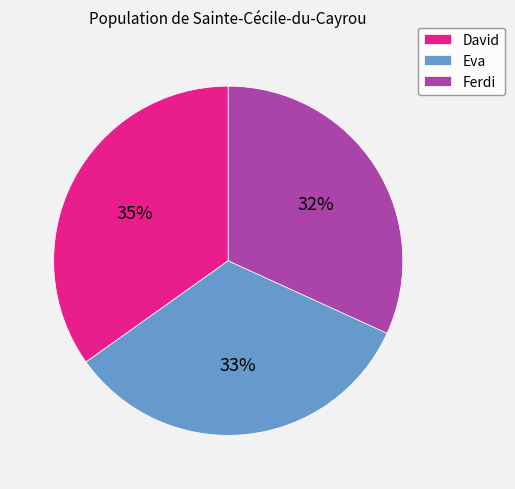

To the nearest percent, what percentage of the pie is David?

35%